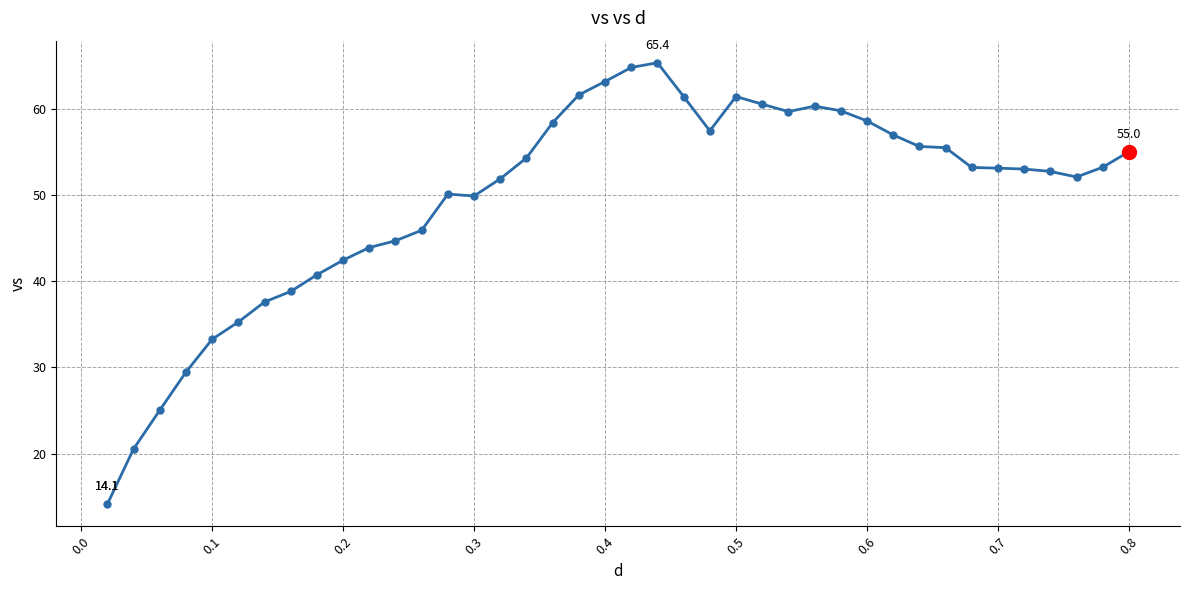

What is the greatest value displayed?

65.4